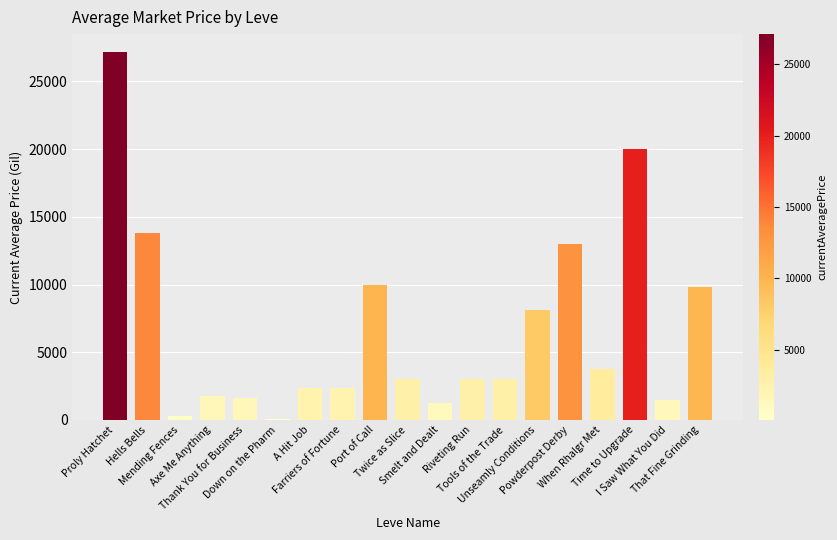

What is the sum of the values at Axe Me Anything and Tools of the Trade?

4750.0